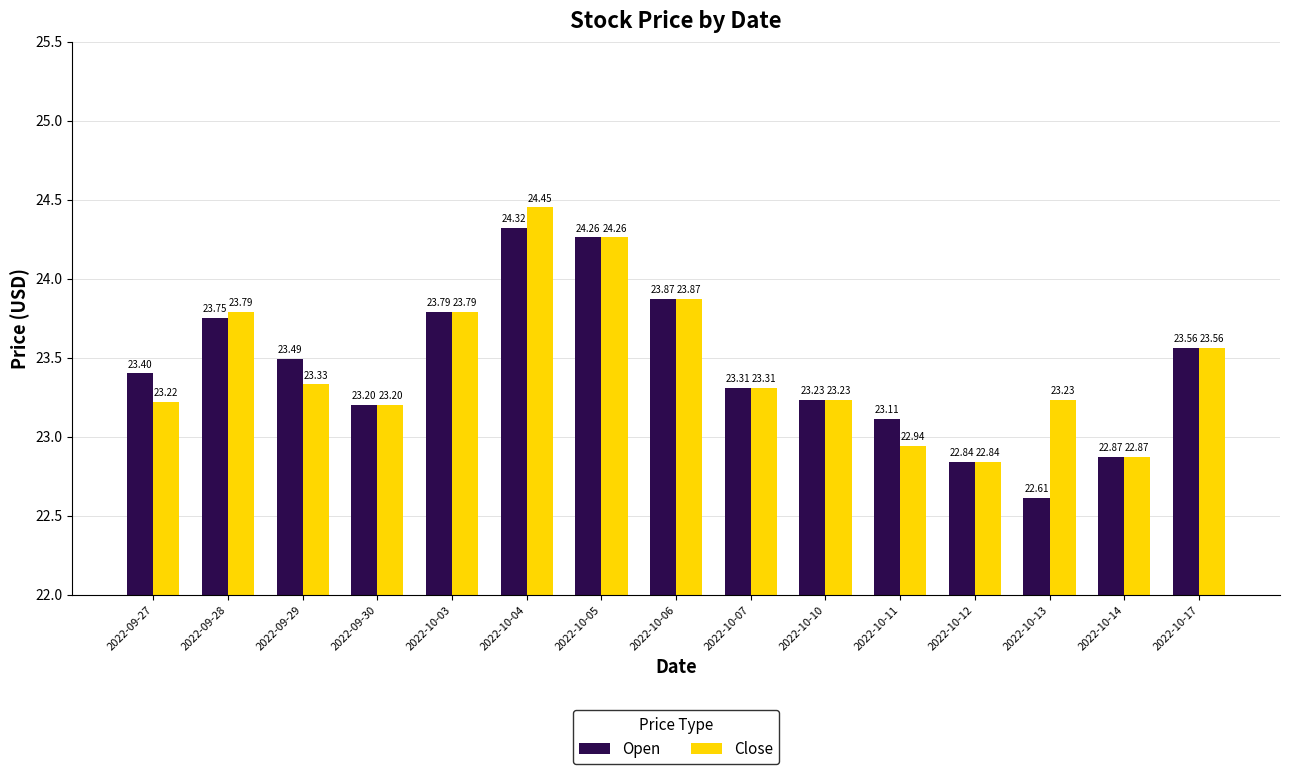

What is the label of the 14th bar from the right?

2022-09-28